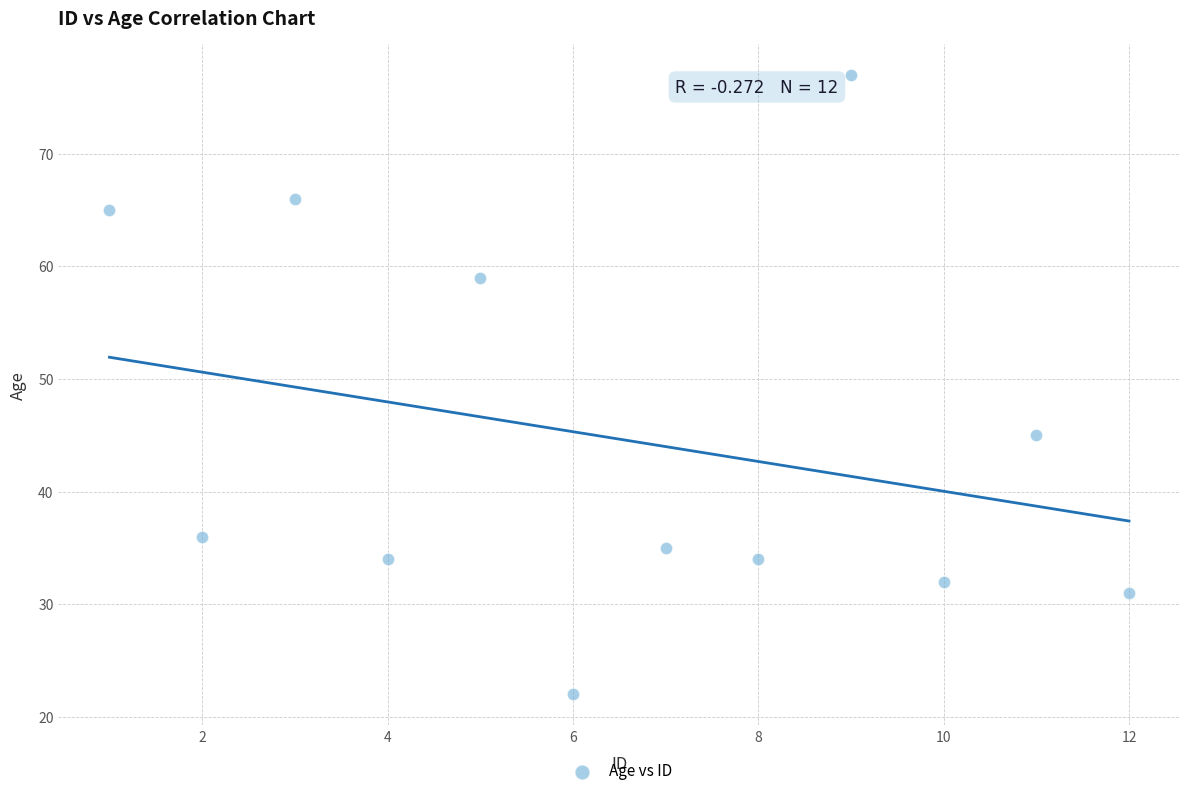

What is the range of X values (max minus min)?

11